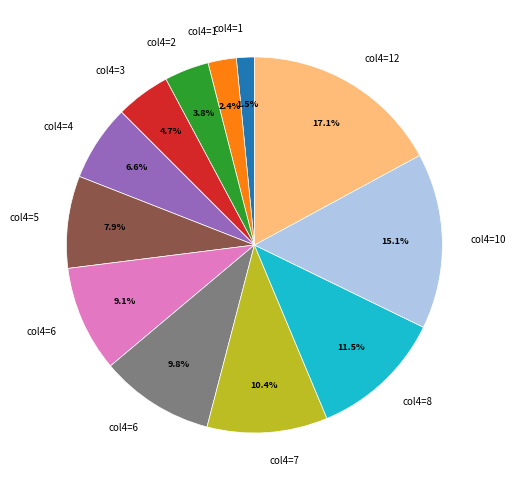

Is there a majority slice in this chart?

No